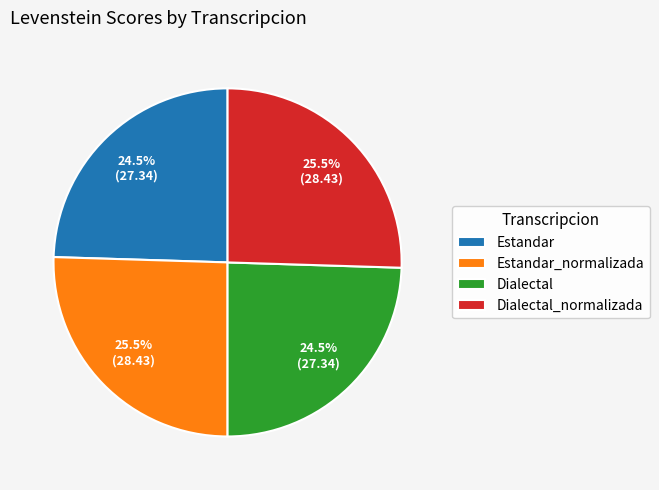

Does Estandar represent more than half of the total?

No